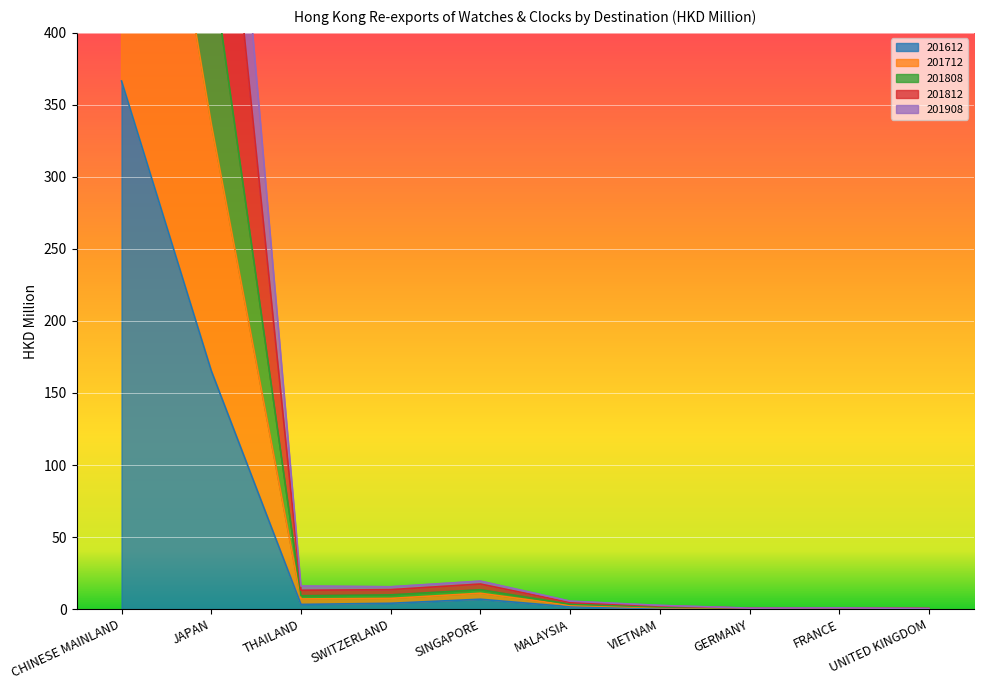

What value does the 201812 series have at GERMANY?

0.6